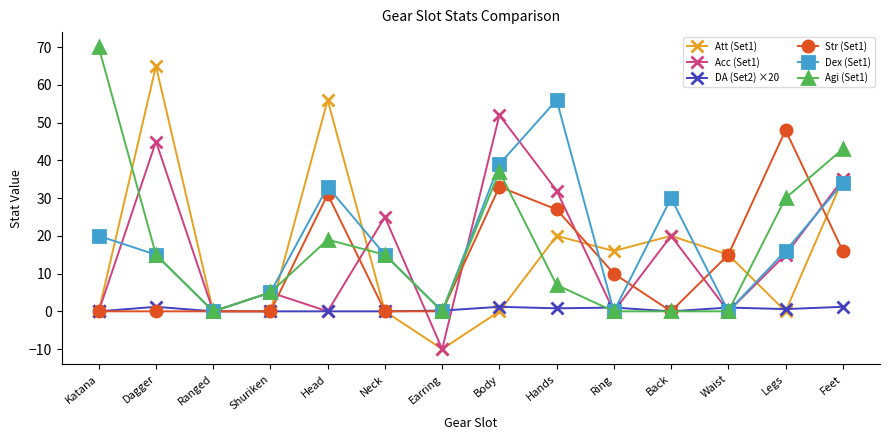

Which category has the lowest value in the Acc (Set1) series?

Earring